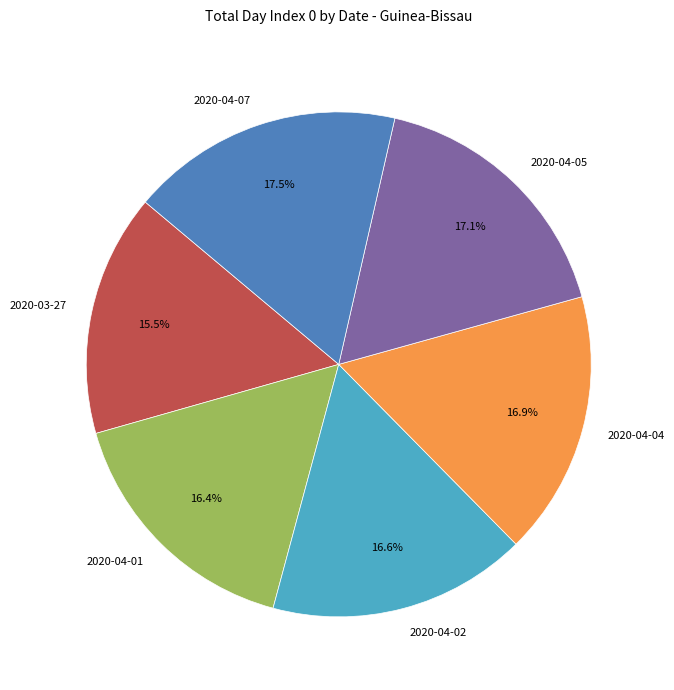

To the nearest percent, what is the difference between the largest and smallest slice percentages?

2%